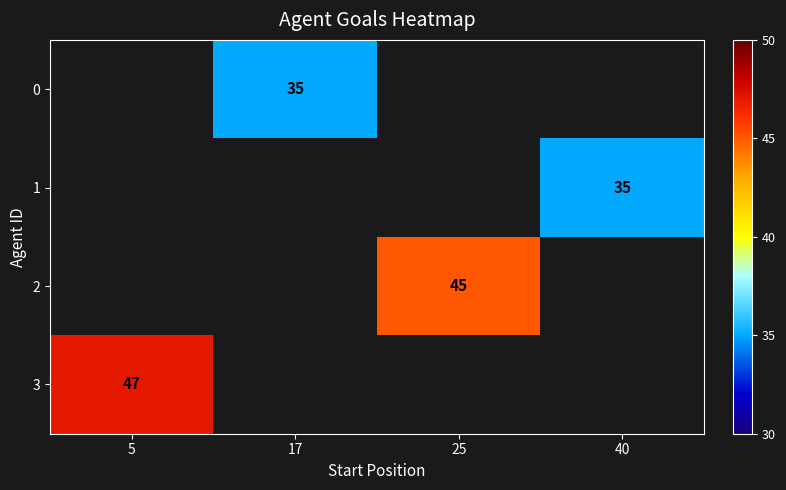

Is it true that 3 equals 77 at 5?

False